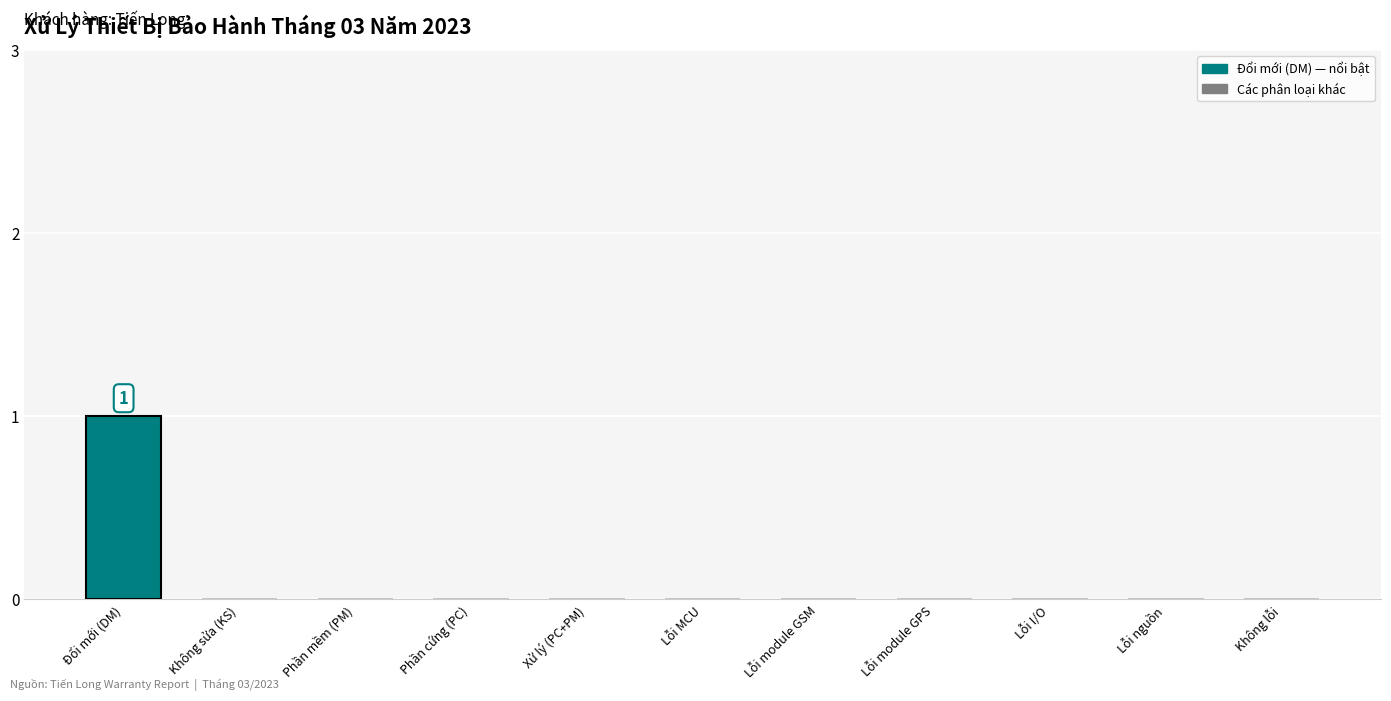

How many categories are shown in the chart?

11